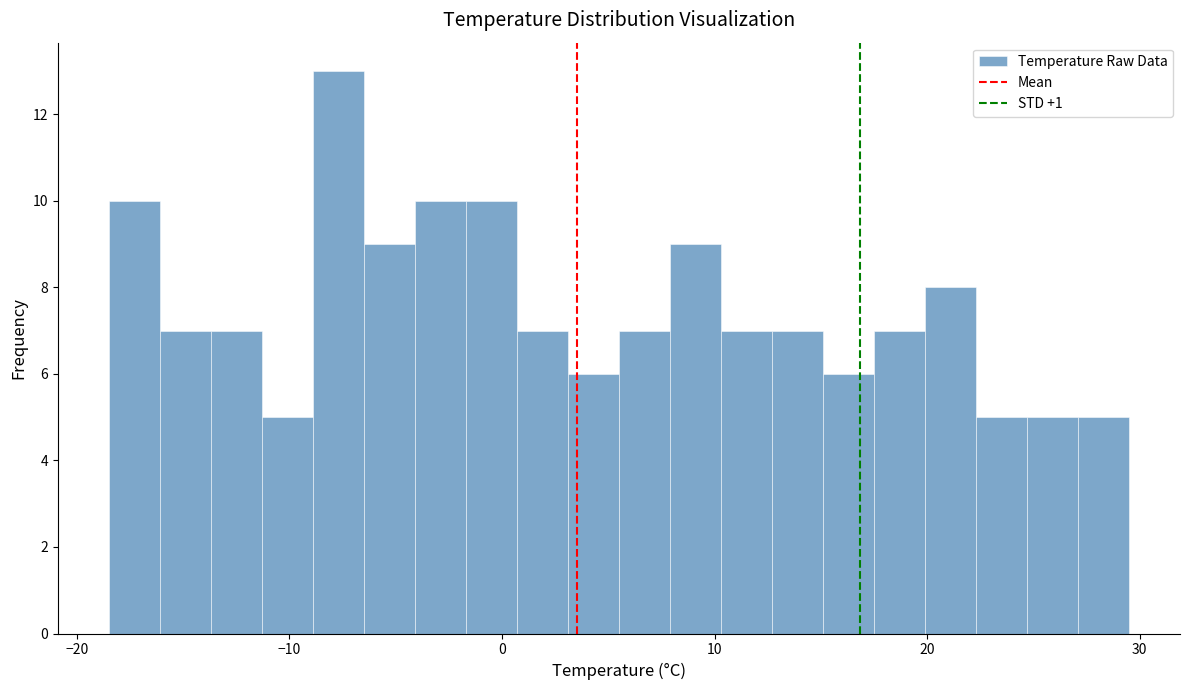

Read against the x-axis, roughly where is the centre of the tallest bar?

-8